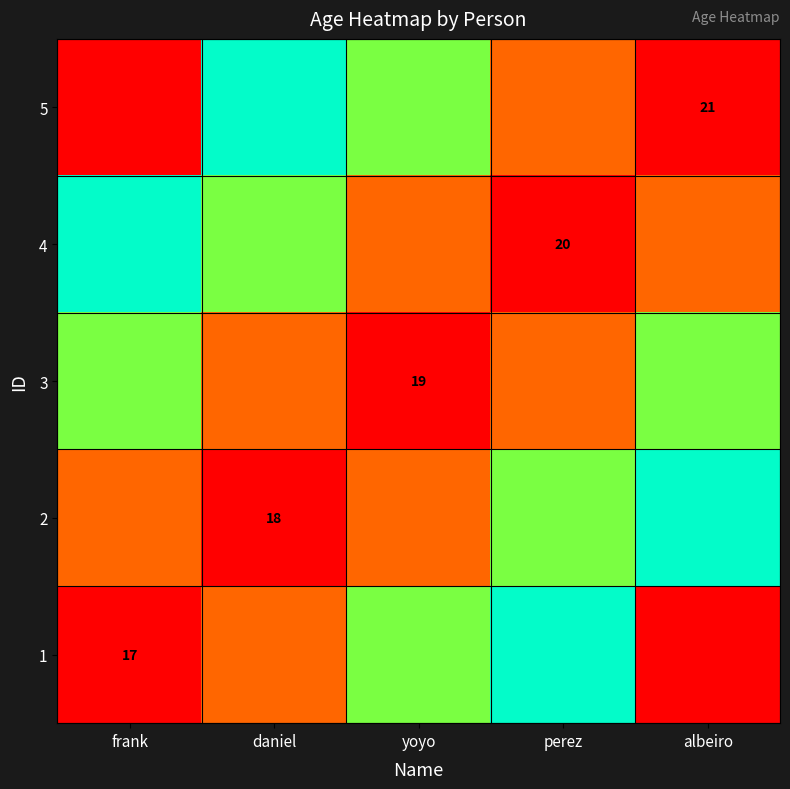

Is it true that 1 equals 30 at frank?

False